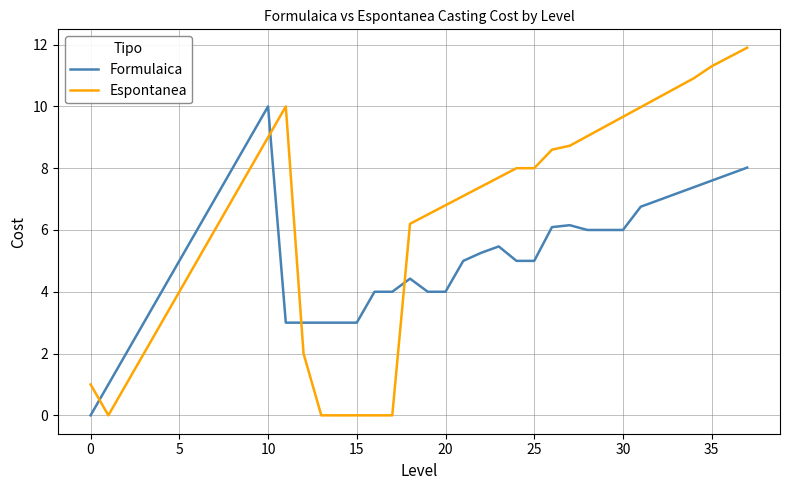

List the series in order of their overall mean, lowest first.

Formulaica, Espontanea